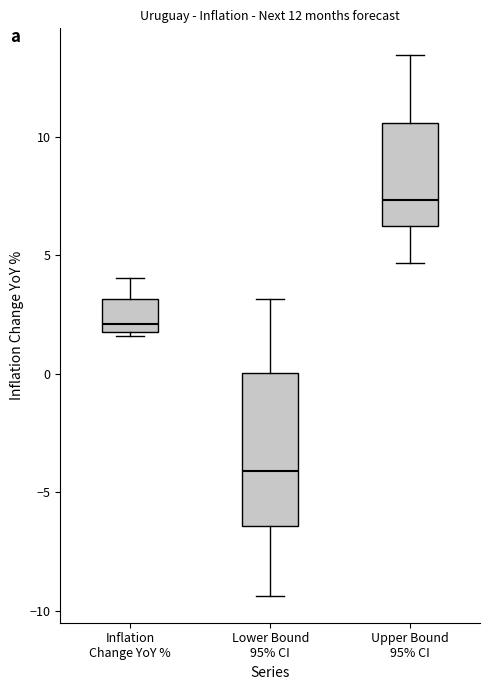

Reading left to right, transcribe this box plot: for each box, give where its median line is, the range the box spans, and where its two whiskers end, as read against the y-axis. The values are not printed on the chart, so give them approximately, as read against the axis.

Inflation Change YoY %: median 2.0 (just above the box's lower edge), box 2.0 to 3.0, whiskers 1.5 to 4.0
Lower Bound 95% CI: median -4.0, box -6.5 to 0.0, whiskers -9.5 to 3.0
Upper Bound 95% CI: median 7.5, box 6.0 to 10.5, whiskers 4.5 to 13.5